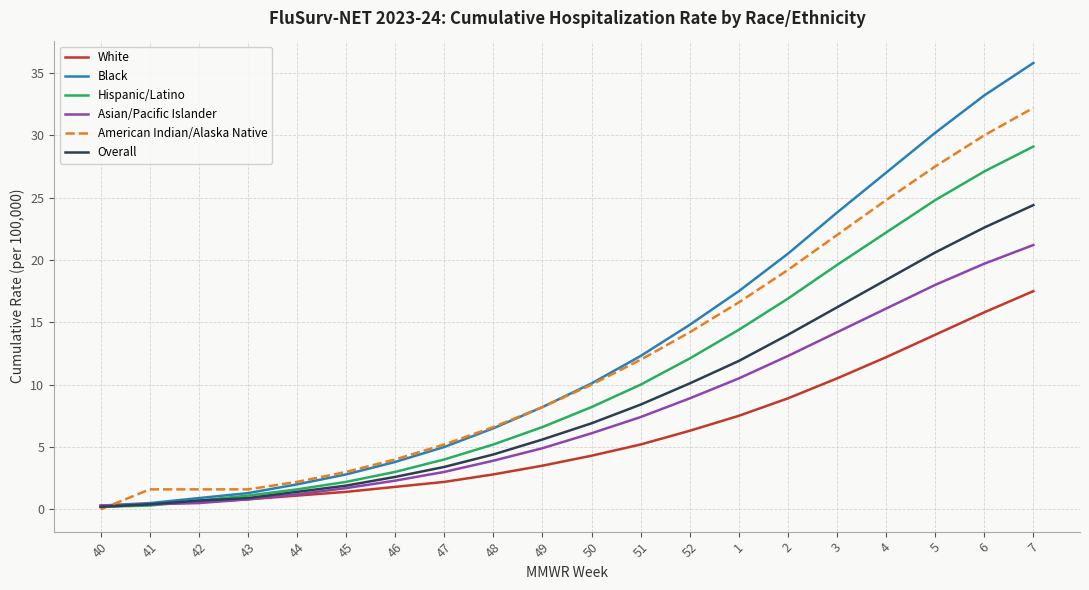

At which label does American Indian/Alaska Native reach its peak?

7